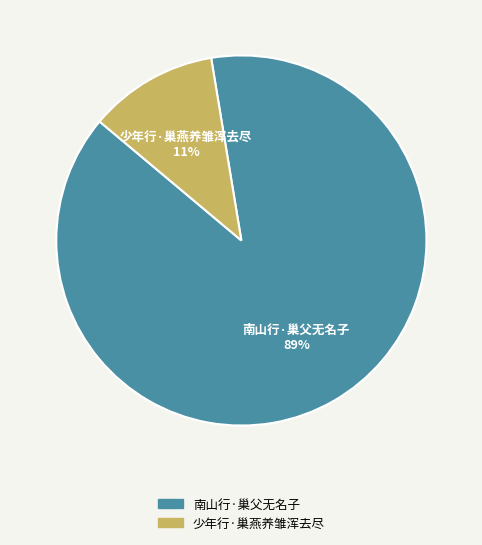

To the nearest percent, what percentage of the pie is 少年行·巢燕养雏浑去尽?

11%